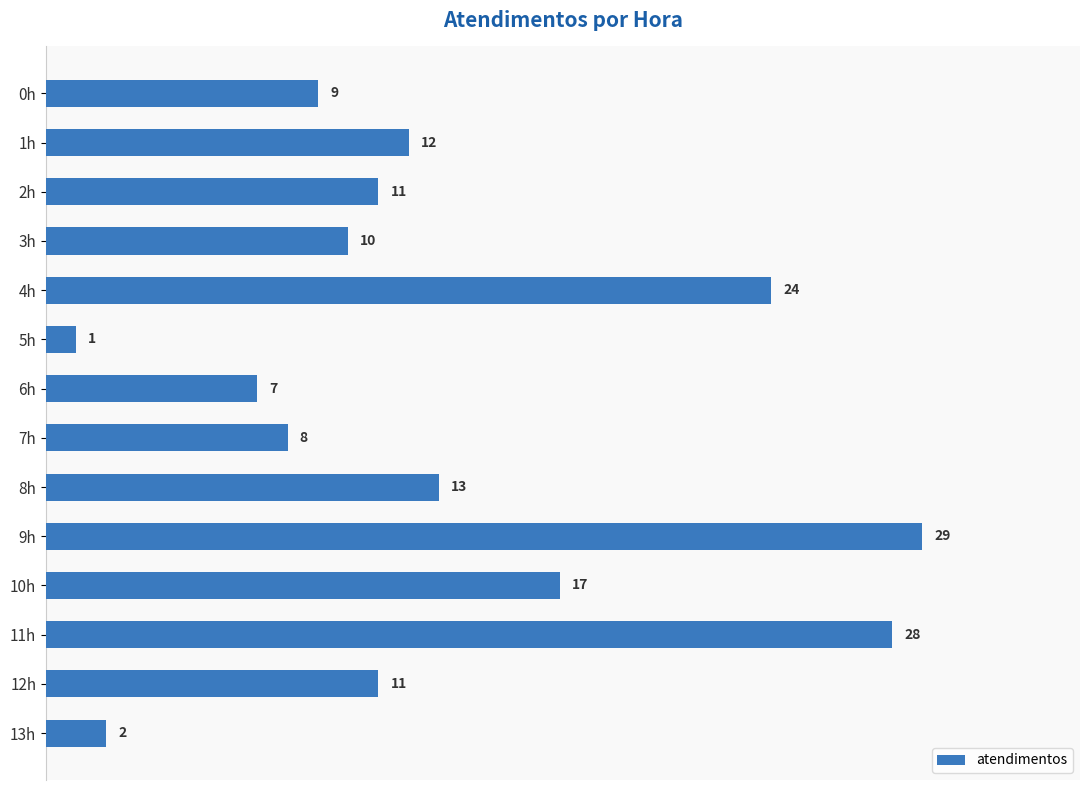

How many distinct data groups are displayed?

1